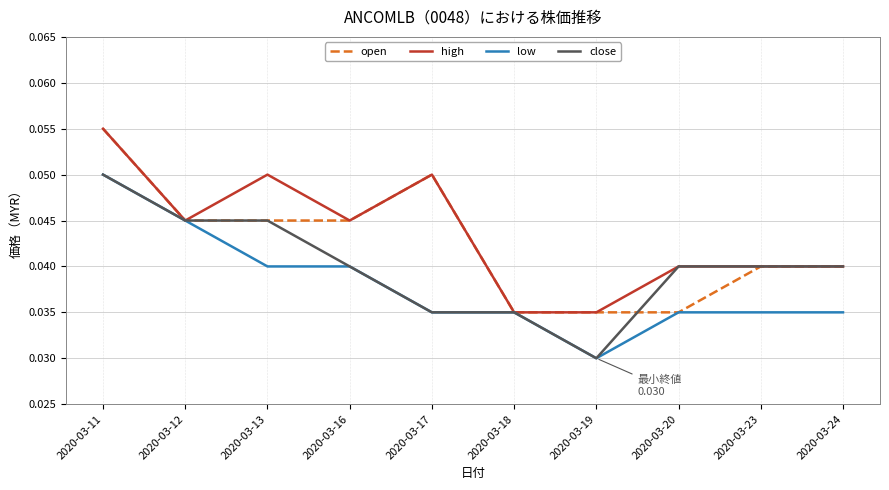

The open series shows 0.0 at 2020-03-17. True or false?

False